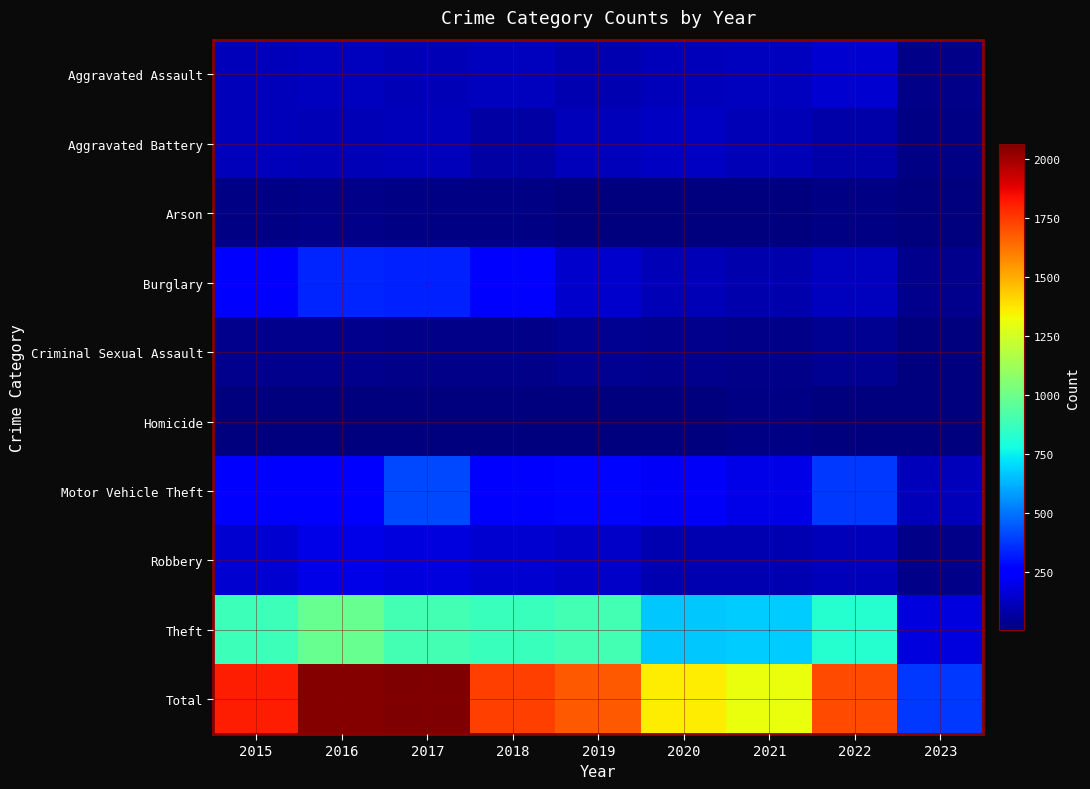

Reading right to left, list all the values displayed in this chart.

Aggravated Assault: 2023=20	2022=154	2021=115	2020=113	2019=92	2018=115	2017=105	2016=118	2015=110
Aggravated Battery: 2023=15	2022=81	2021=100	2020=126	2019=108	2018=67	2017=108	2016=102	2015=108
Arson: 2023=4	2022=11	2021=6	2020=4	2019=5	2018=12	2017=14	2016=20	2015=13
Burglary: 2023=27	2022=116	2021=90	2020=100	2019=143	2018=257	2017=329	2016=333	2015=254
Criminal Sexual Assault: 2023=4	2022=38	2021=26	2020=27	2019=35	2018=21	2017=21	2016=30	2015=28
Homicide: 2023=3	2022=9	2021=13	2020=2	2019=5	2018=10	2017=8	2016=7	2015=9
Motor Vehicle Theft: 2023=107	2022=373	2021=193	2020=222	2019=273	2018=231	2017=411	2016=265	2015=261
Robbery: 2023=22	2022=111	2021=91	2020=97	2019=135	2018=155	2017=178	2016=194	2015=154
Theft: 2023=176	2022=819	2021=678	2020=666	2019=891	2018=868	2017=892	2016=984	2015=874
Total: 2023=378	2022=1712	2021=1312	2020=1357	2019=1687	2018=1736	2017=2066	2016=2053	2015=1811